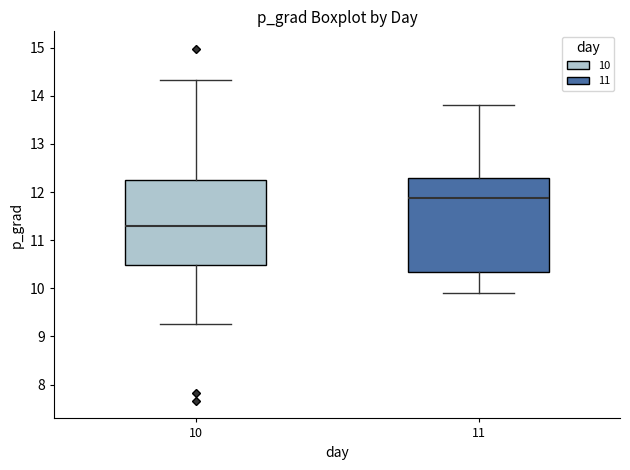

Comparing the boxes themselves (not the whiskers), which one is the tallest?

11